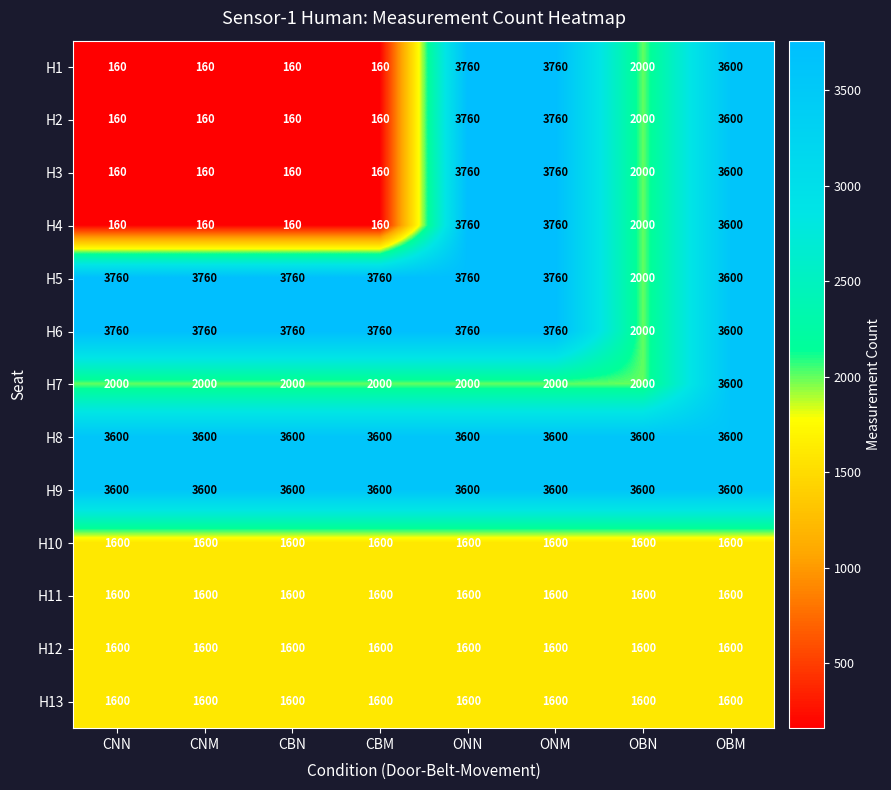

Between ONM and OBM, which series saw the biggest shift?

H7